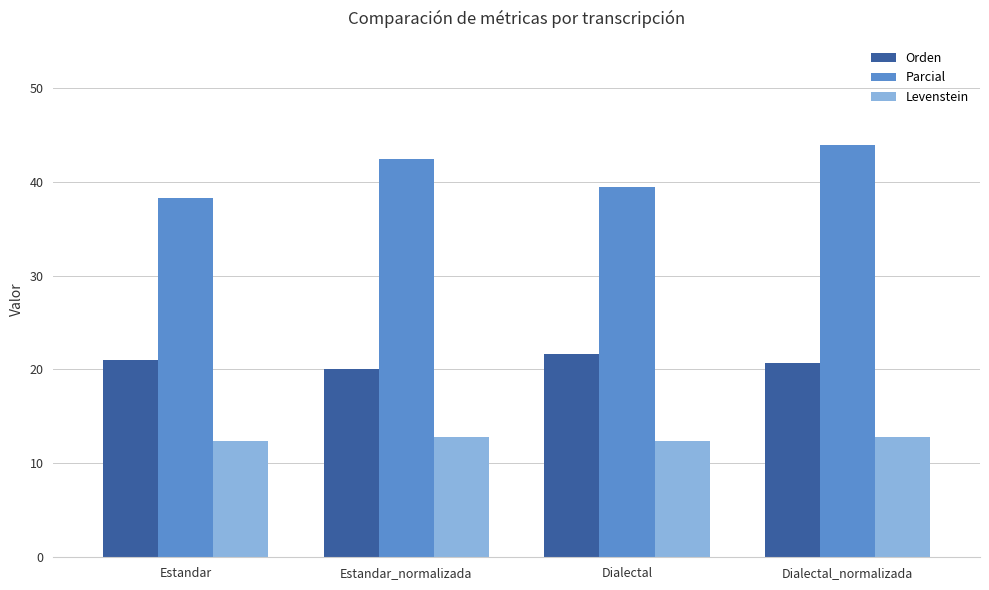

The value of Parcial at Estandar is 38.2. True or false?

True